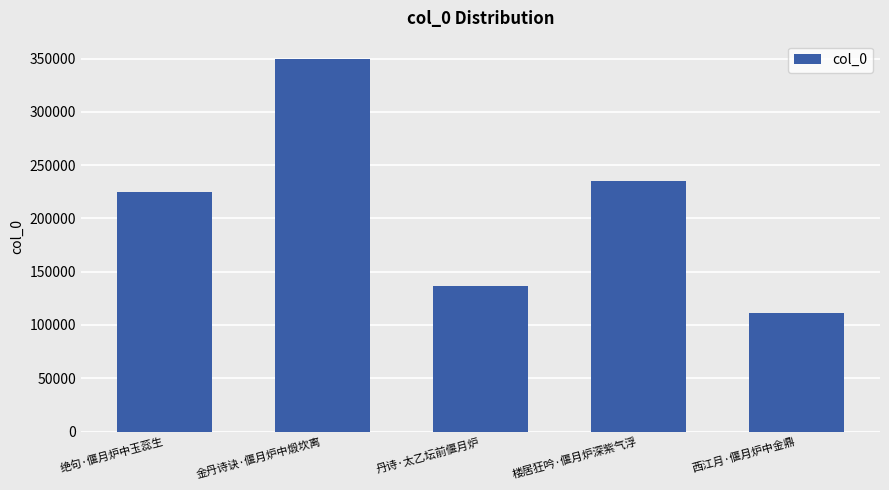

What is the smallest value displayed?

111608